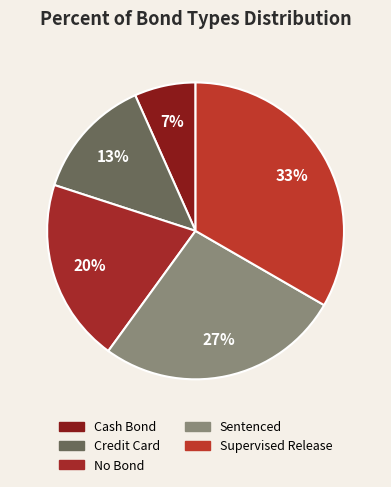

To the nearest percent, what is the average slice percentage?

20%